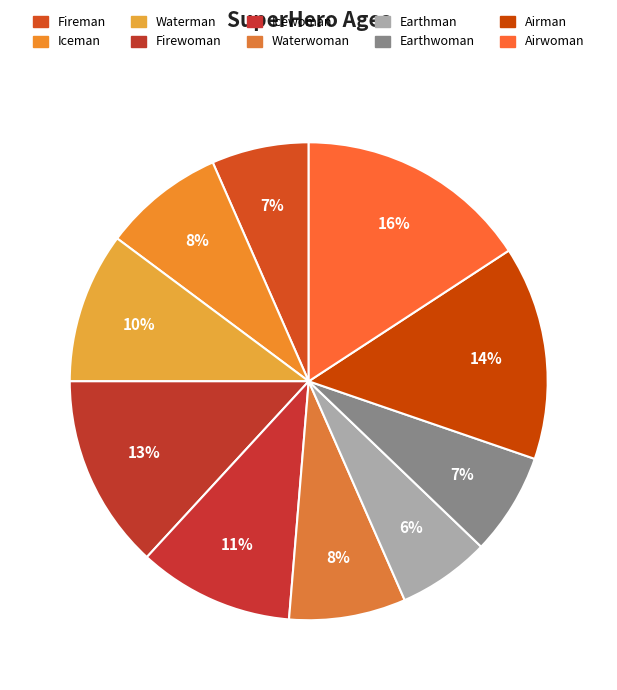

What percentage is the Fireman slice, to the nearest percent?

7%